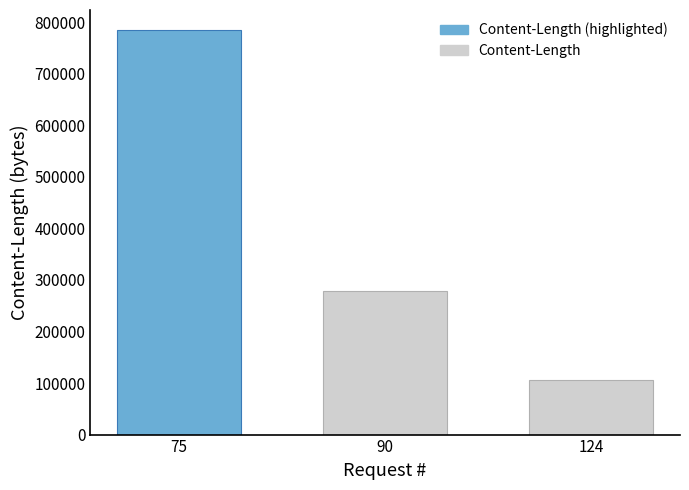

The chart shows a value of 164712 at 124. True or false?

False